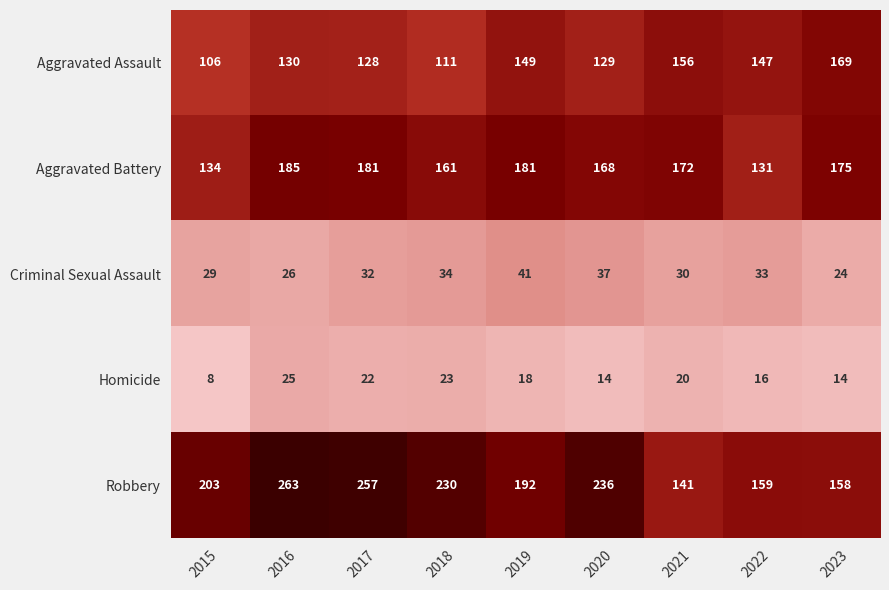

Rank the series at 2020 from highest to lowest value.

Robbery, Aggravated Battery, Aggravated Assault, Criminal Sexual Assault, Homicide